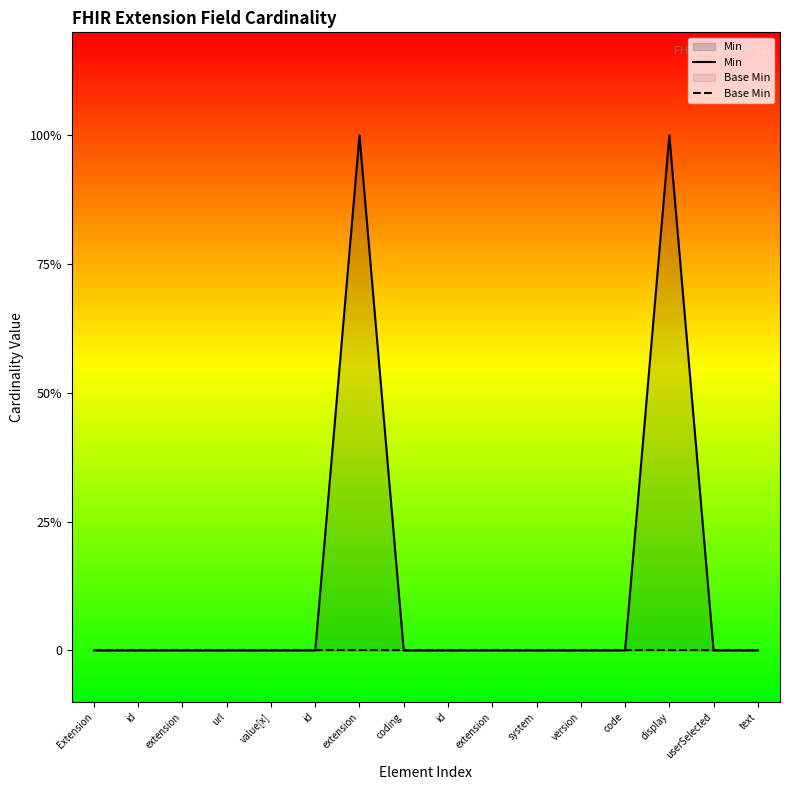

Reading left to right, extract all data points from this chart.

Min: Extension=0	id=0	extension=0	url=0	value[x]=0	id=0	extension=1	coding=0	id=0	extension=0	system=0	version=0	code=0	display=1	userSelected=0	text=0
Base Min: Extension=0	id=0	extension=0	url=0	value[x]=0	id=0	extension=0	coding=0	id=0	extension=0	system=0	version=0	code=0	display=0	userSelected=0	text=0